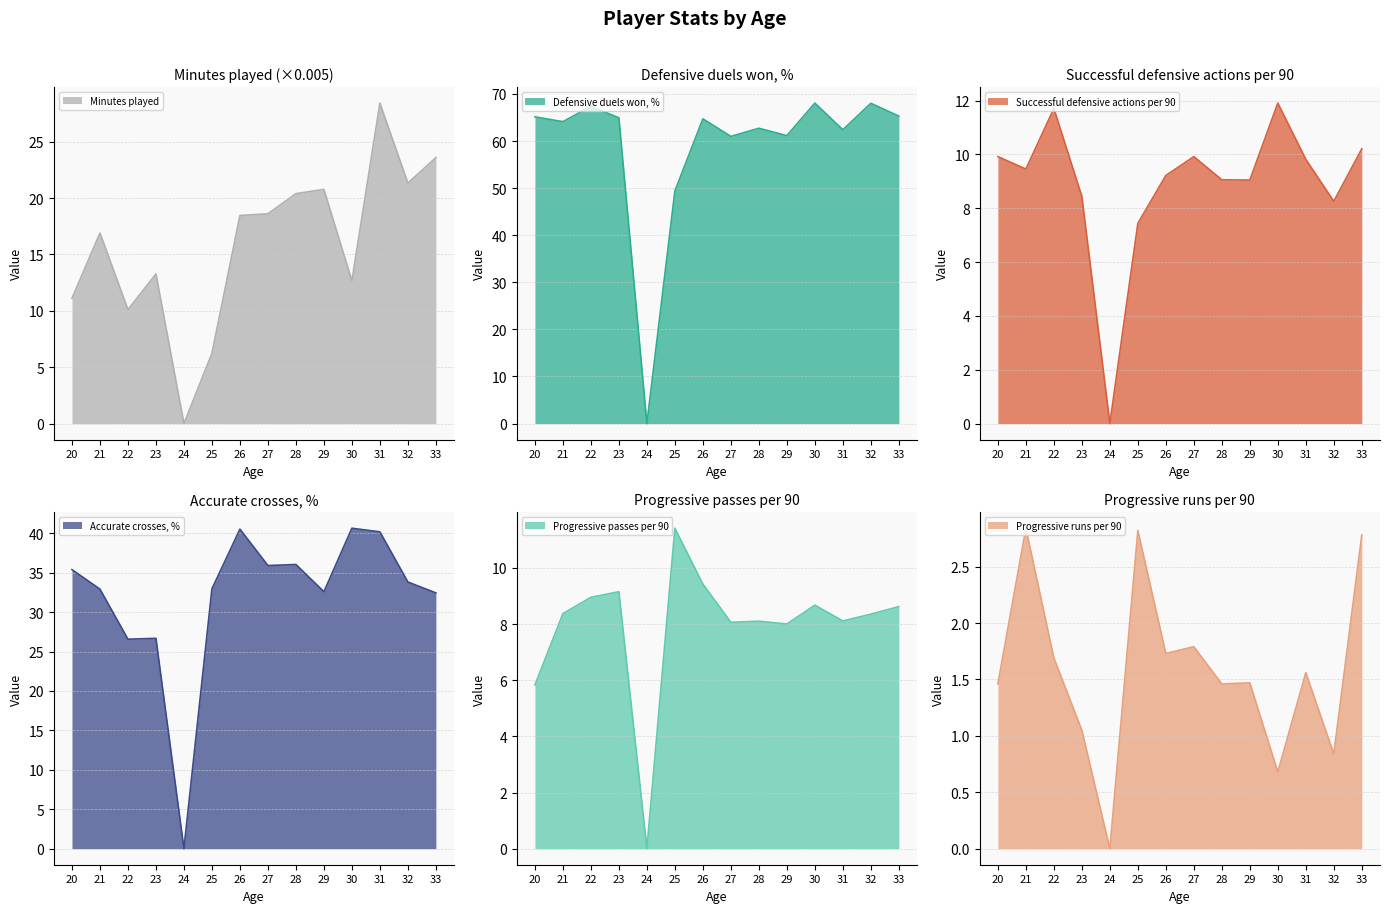

List the labels in order of Successful defensive actions per 90 value, largest first.

30, 22, 33, 20, 27, 31, 21, 26, 28, 29, 23, 32, 25, 24